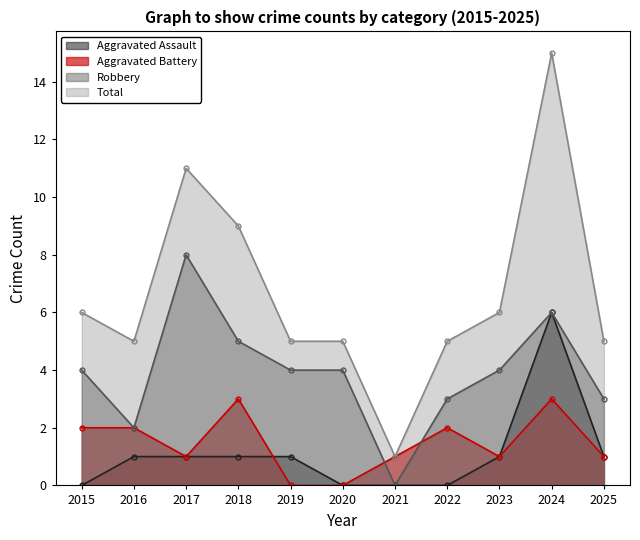

True or false: Total and Aggravated Assault cross at least once.

False